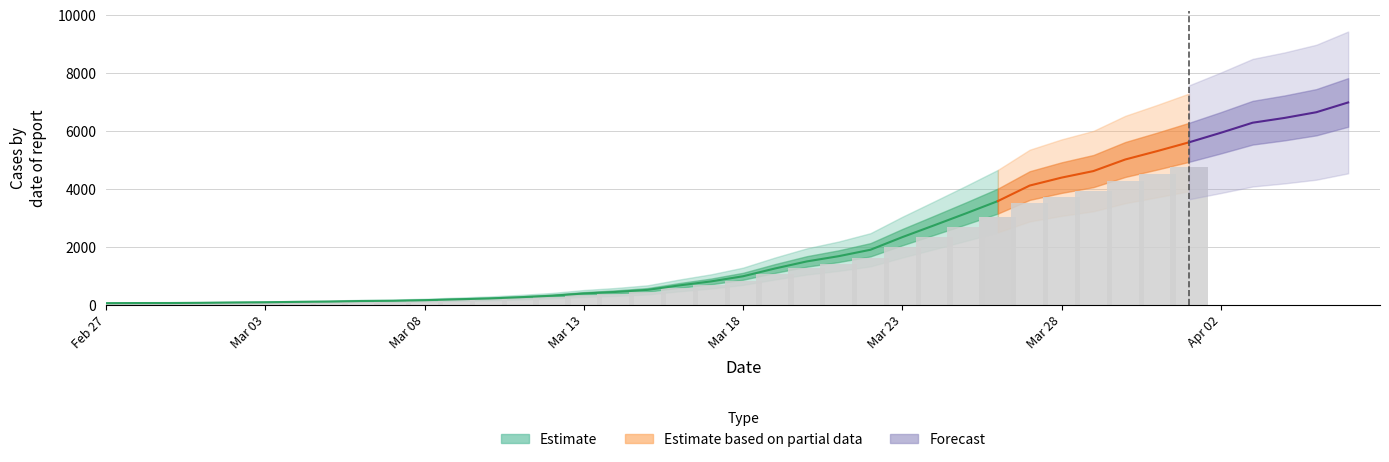

The chart shows a value of 523 at 2020-03-15. True or false?

True